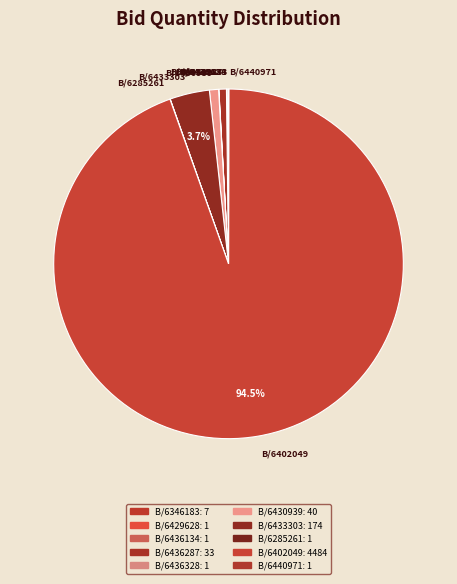

What is the largest slice in the pie chart?

B/6402049